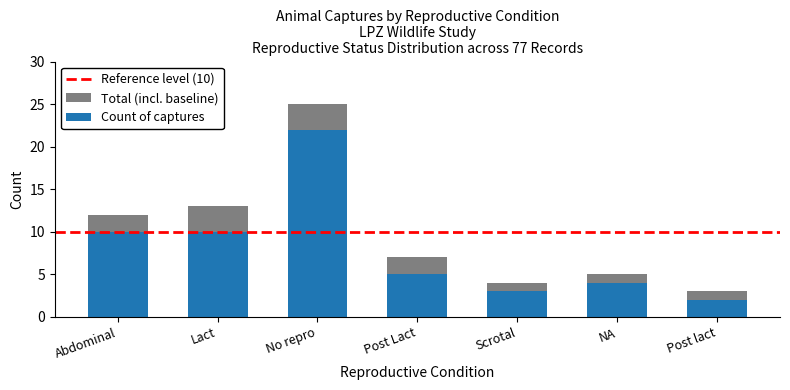

Where is the data nearest to the value 12?

Abdominal